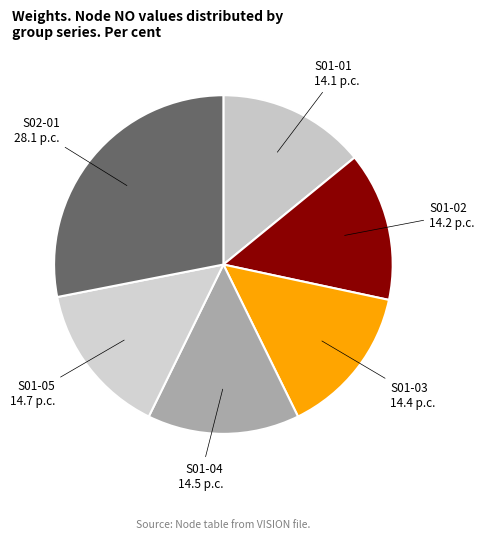

Count the number of slices in the pie.

6